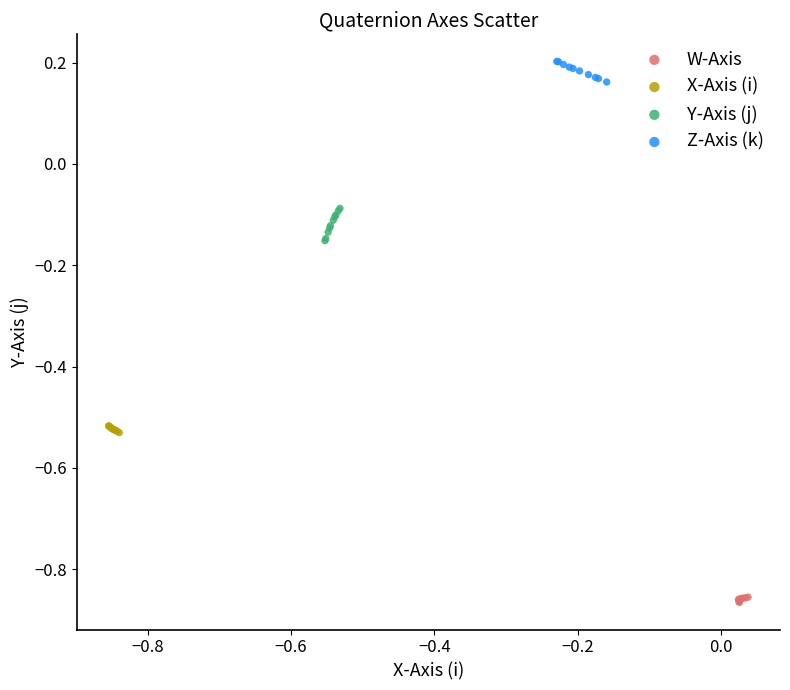

Which series reaches the maximum Y coordinate?

Z-Axis (k)